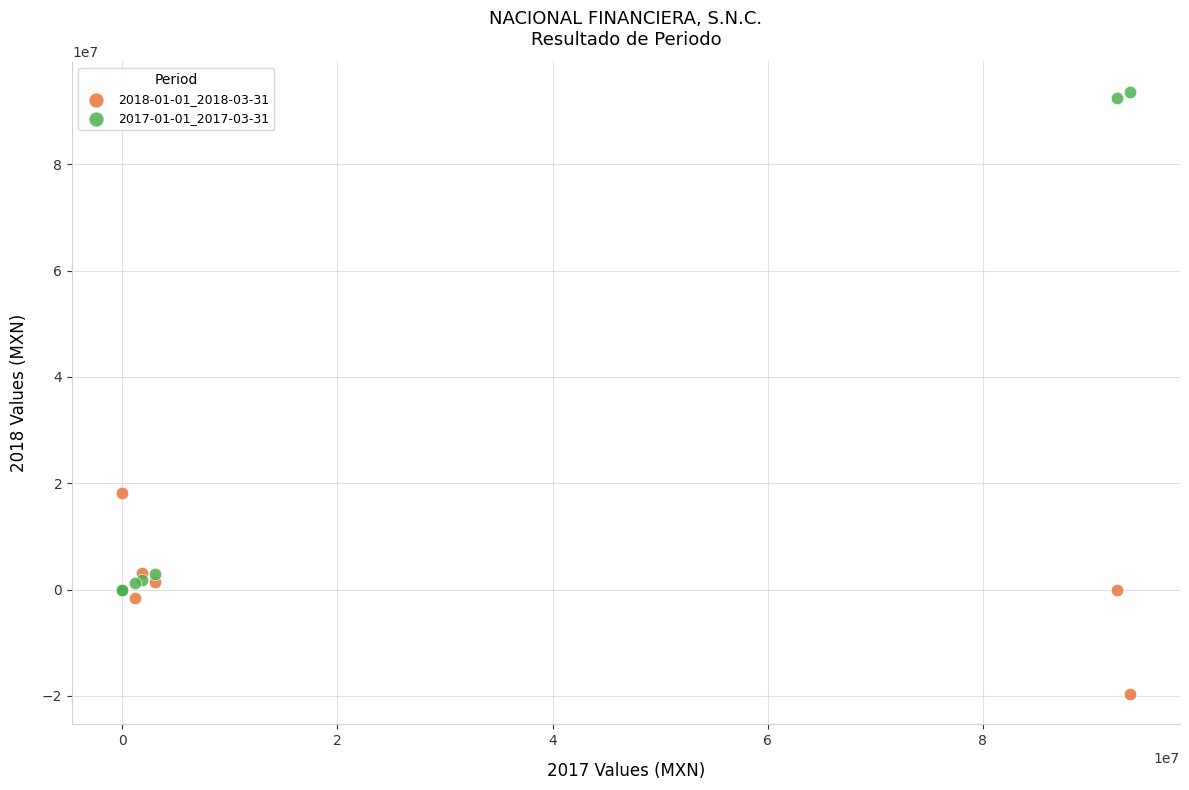

Which series reaches the maximum Y coordinate?

2017-01-01_2017-03-31